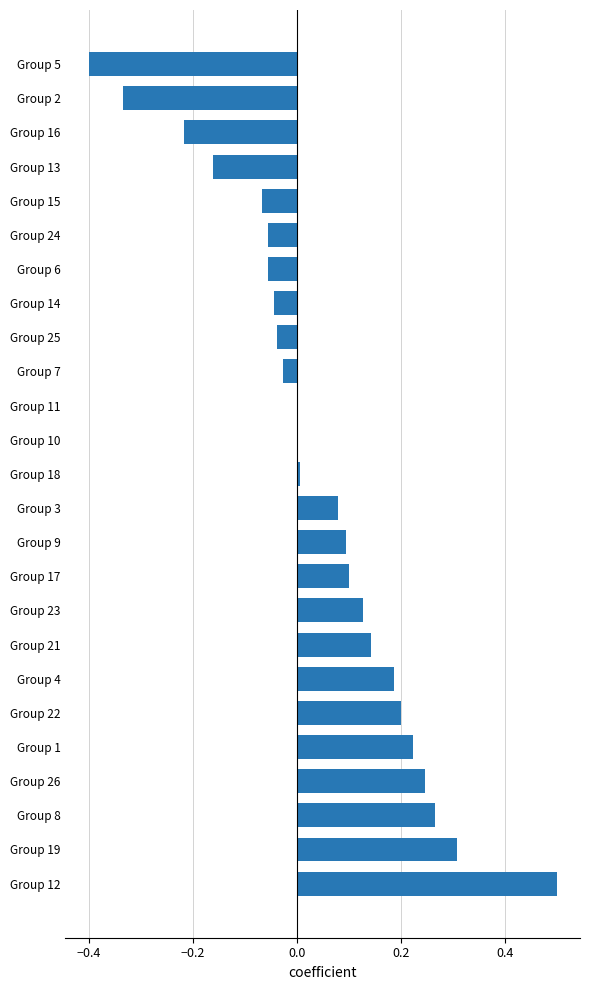

True or false: the data shows 0.2 at Group 17.

False